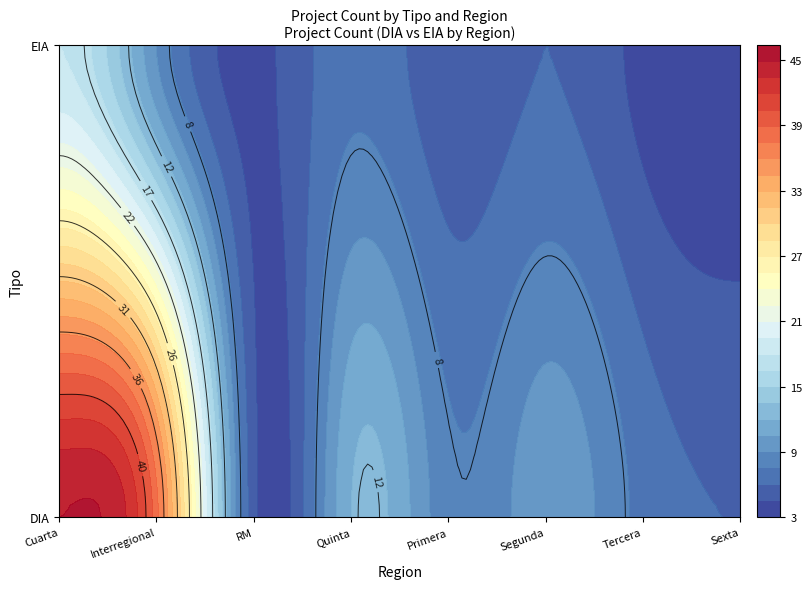

What is the spread (max minus min) of values at Quinta?

5